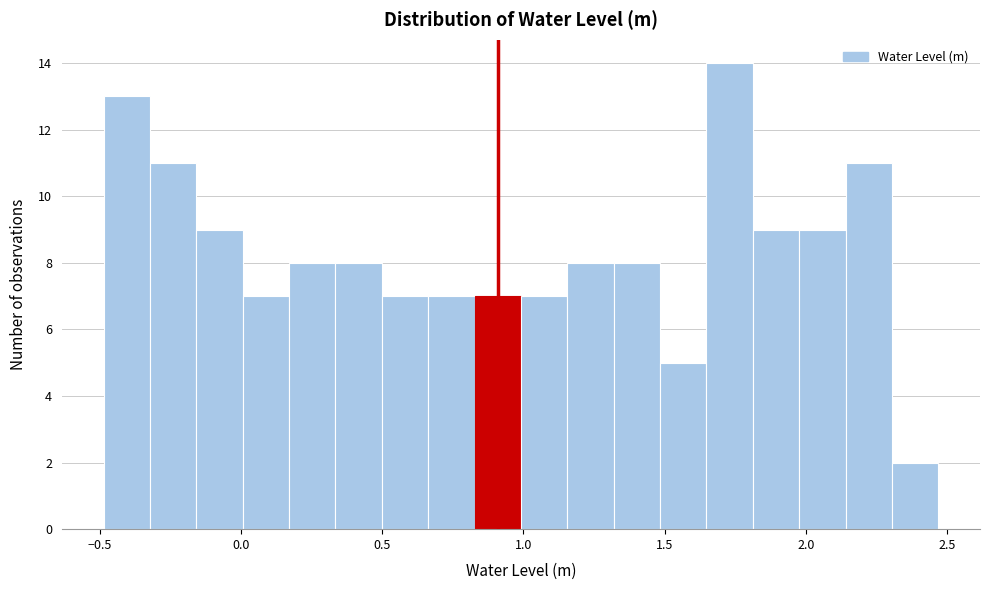

Read against the x-axis, roughly where is the centre of the tallest bar?

1.75